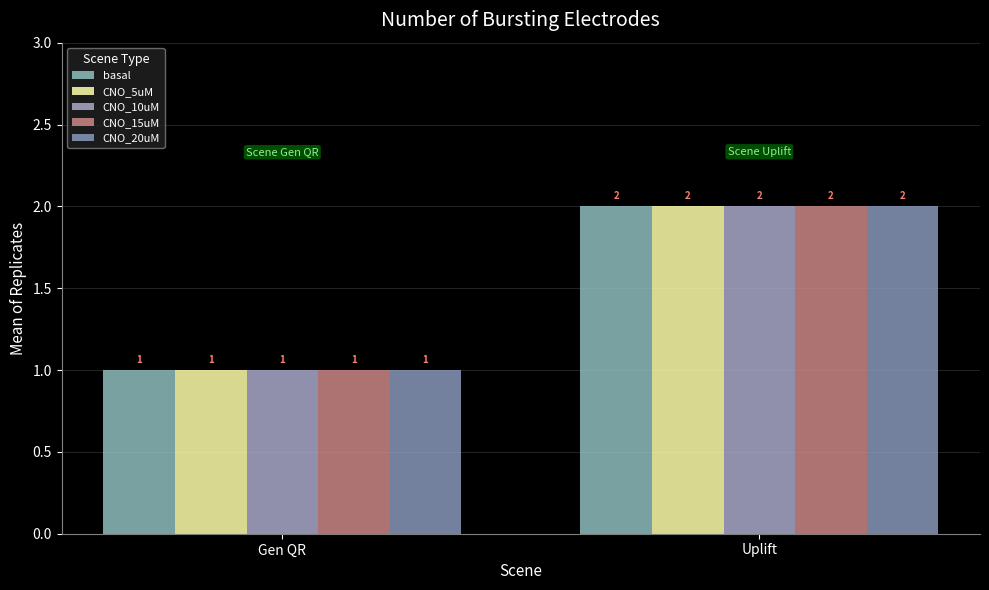

Reading right to left, transcribe all the data shown in this chart.

basal: 2	1
CNO_5uM: 2	1
CNO_10uM: 2	1
CNO_15uM: 2	1
CNO_20uM: 2	1